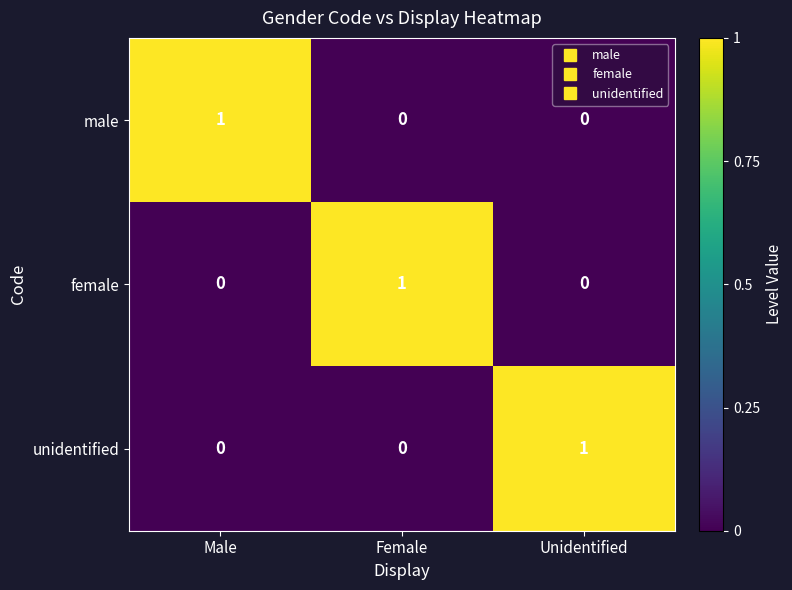

How many categories are shown in the chart?

3